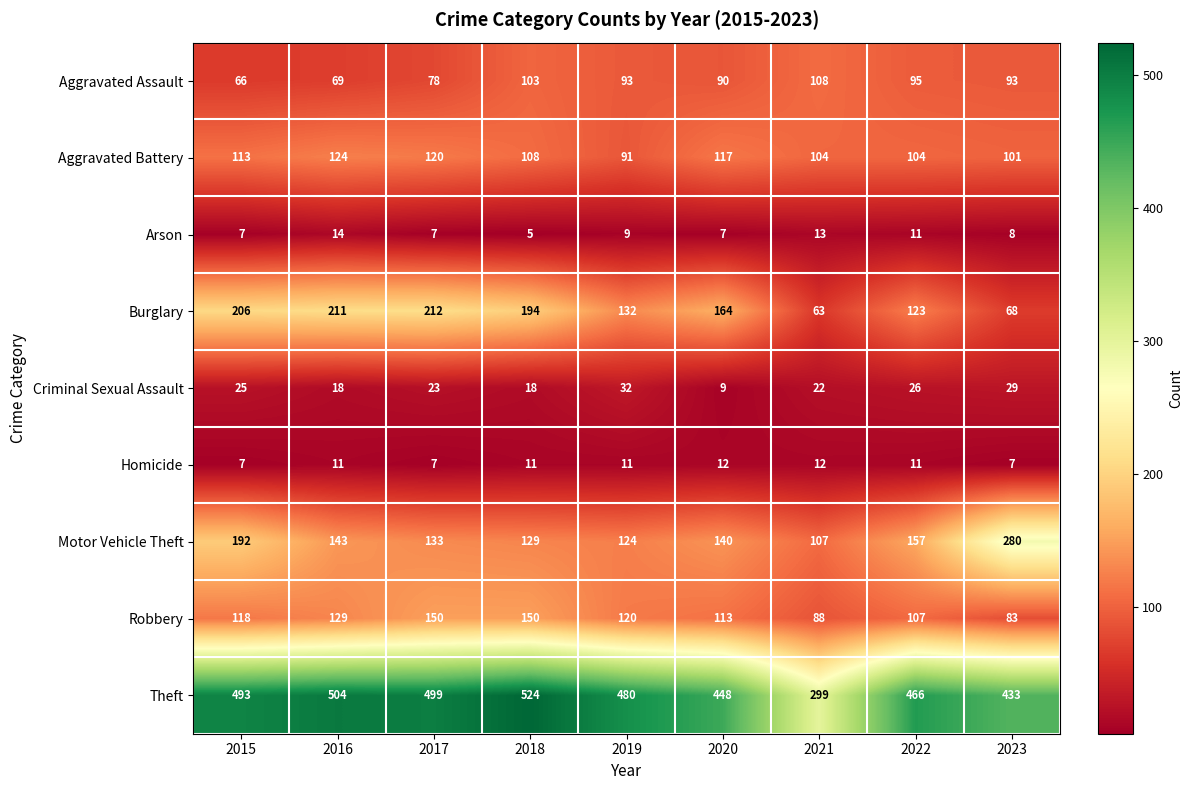

Count the number of categories in the chart.

9